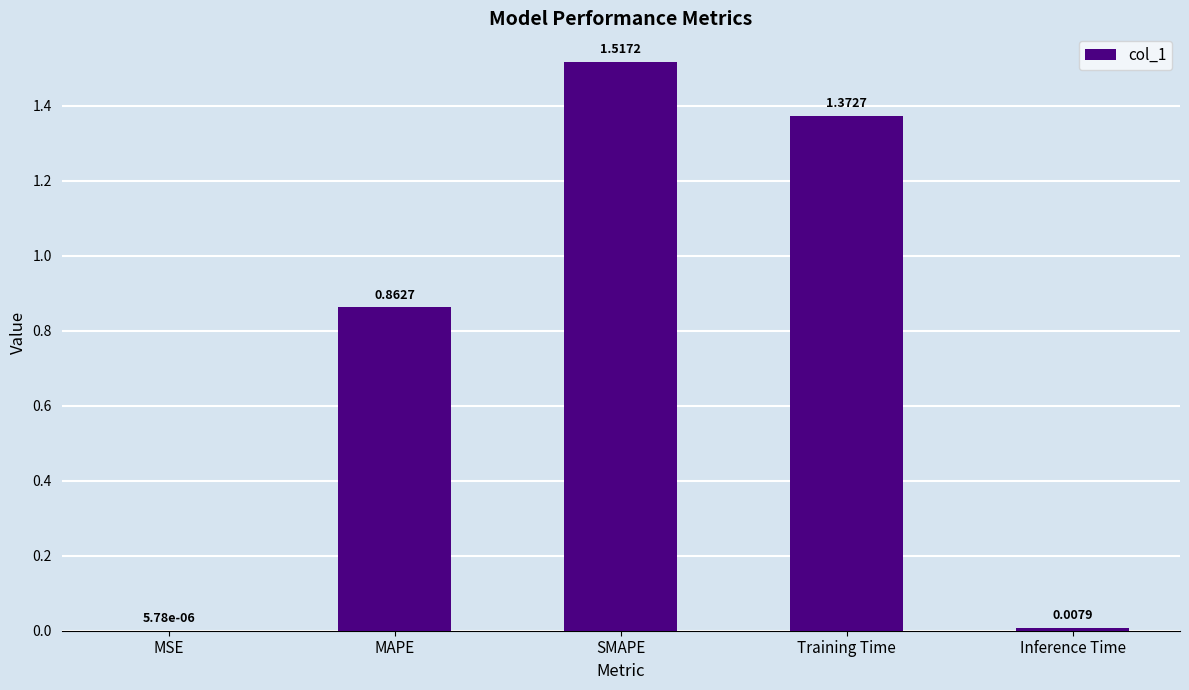

Where is the data nearest to the value 0?

MSE